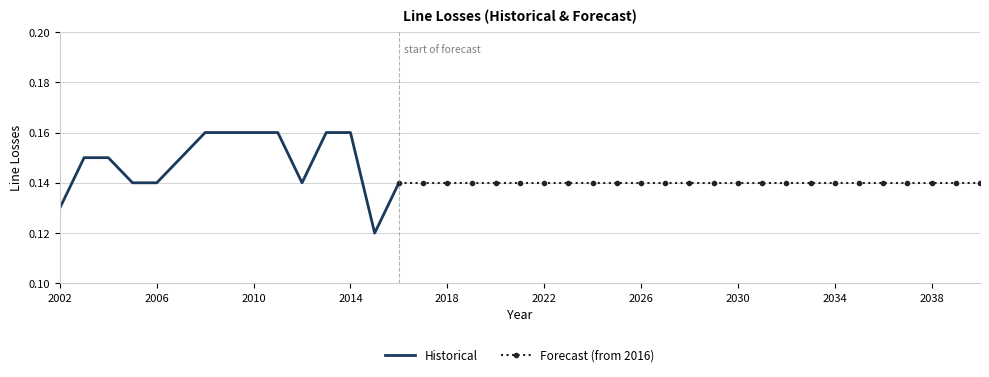

What is the value of the 15th point from the left?

0.1